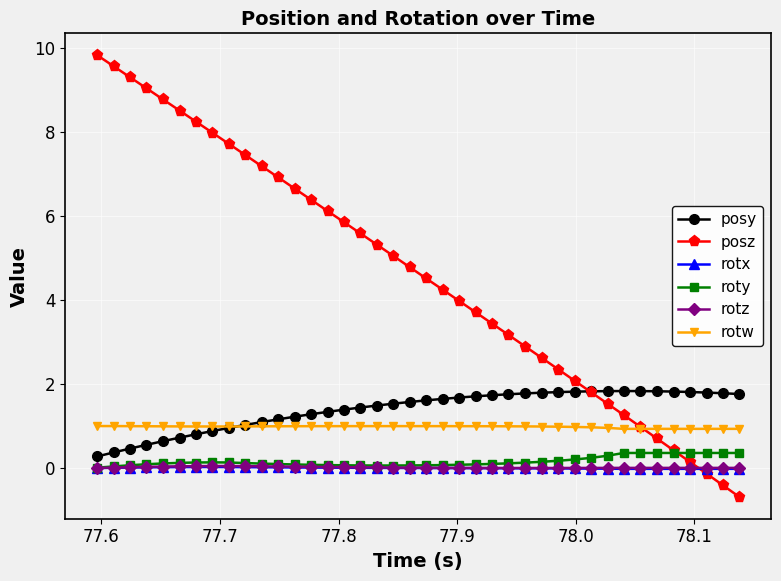

What are all the series names shown in the legend?

posy, posz, rotx, roty, rotz, rotw